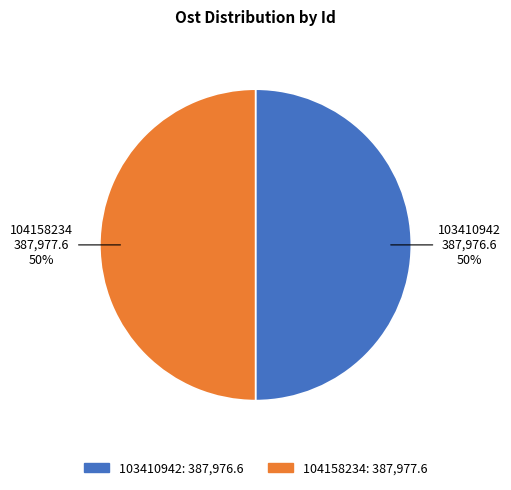

True or false: 104158234 accounts for 50% of the total.

True